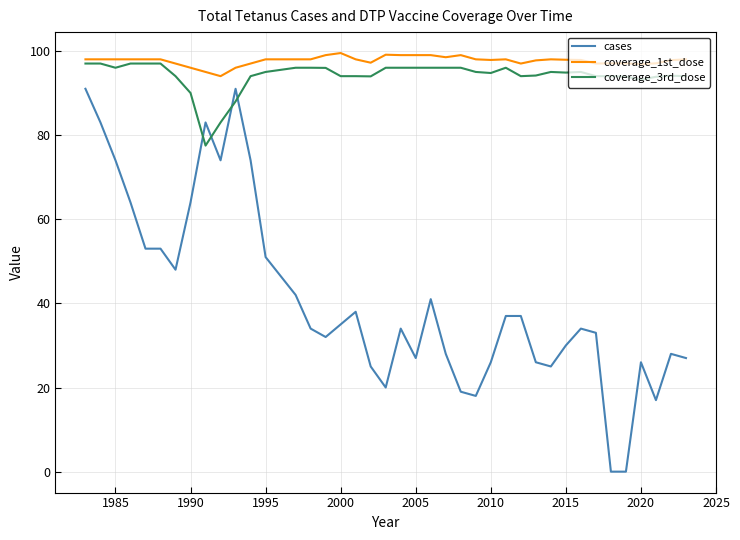

True or false: coverage_3rd_dose and cases intersect in this chart.

True